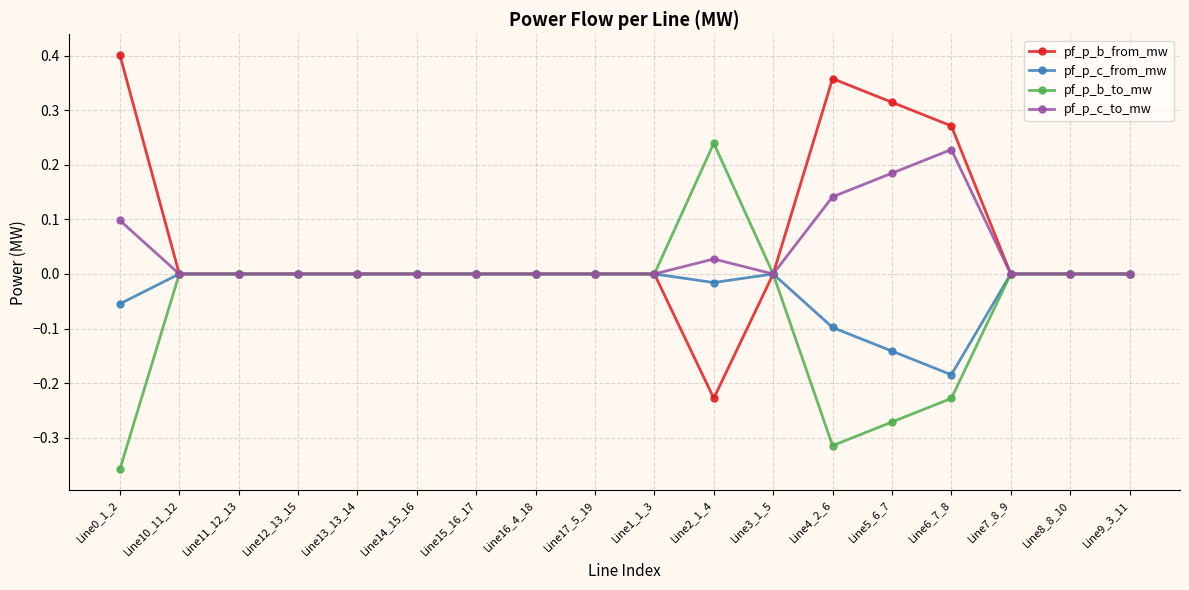

Count the number of data series in this chart.

4